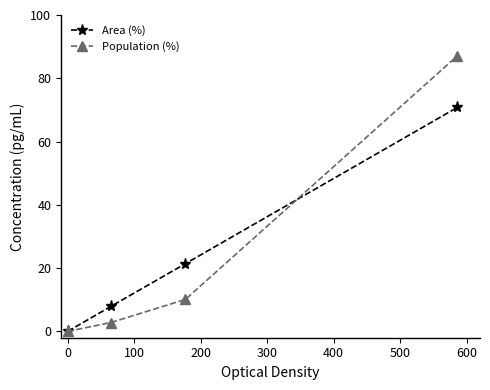

List the series in order of their peak value, lowest first.

Area (%), Population (%)